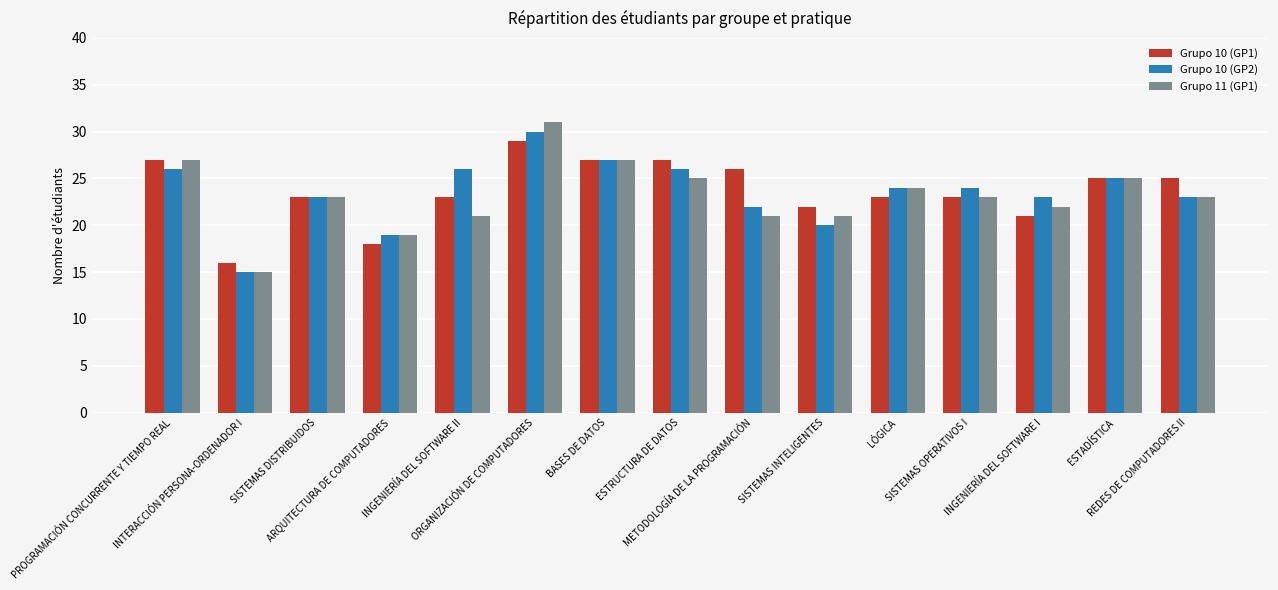

Which series has the largest range (max minus min)?

Grupo 11 (GP1)